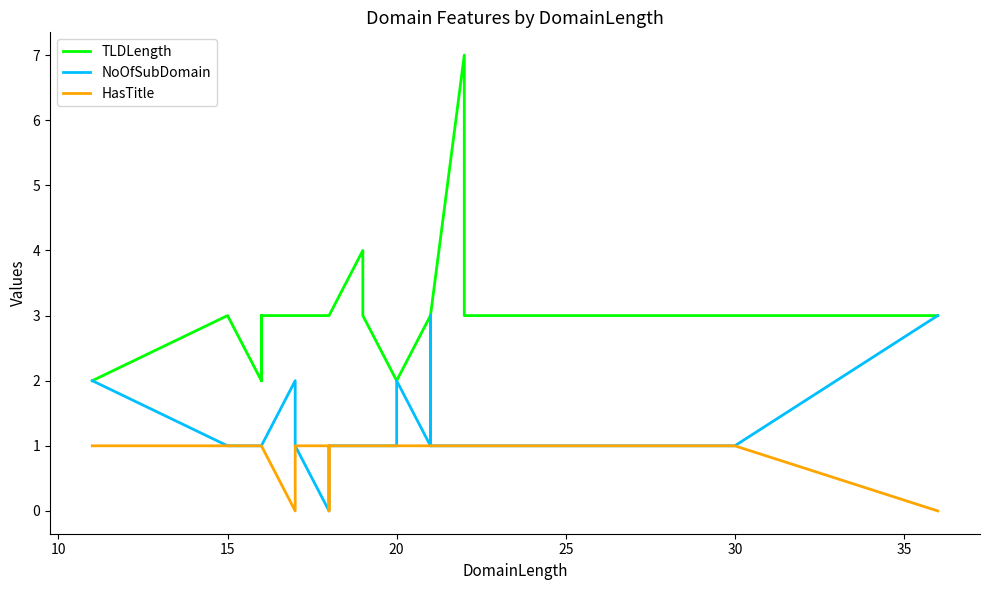

Reading left to right, transcribe all the data shown in this chart.

TLDLength: 2	3	3	2	3	2	3	3	3	3	3	3	3	4	3	2	2	3	2	3	3	2	3	7	3	3	3	3	3	3
NoOfSubDomain: 2	1	1	1	1	1	1	2	1	1	0	1	1	1	1	1	2	1	3	1	1	1	1	1	1	1	1	1	1	3
HasTitle: 1	1	1	1	1	1	1	0	1	1	1	0	1	1	1	1	1	1	1	1	1	1	1	1	1	1	1	1	1	0